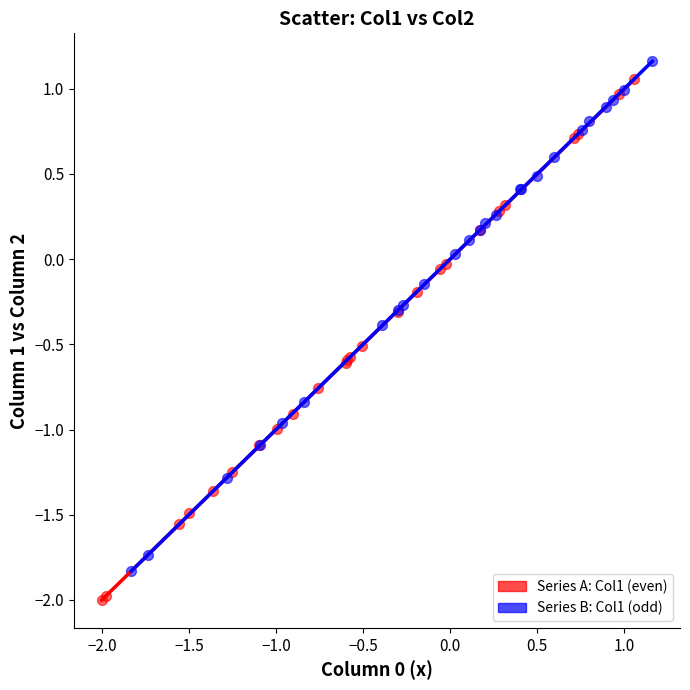

Which series contains the lowest Y value?

Series A: Col1 (even)